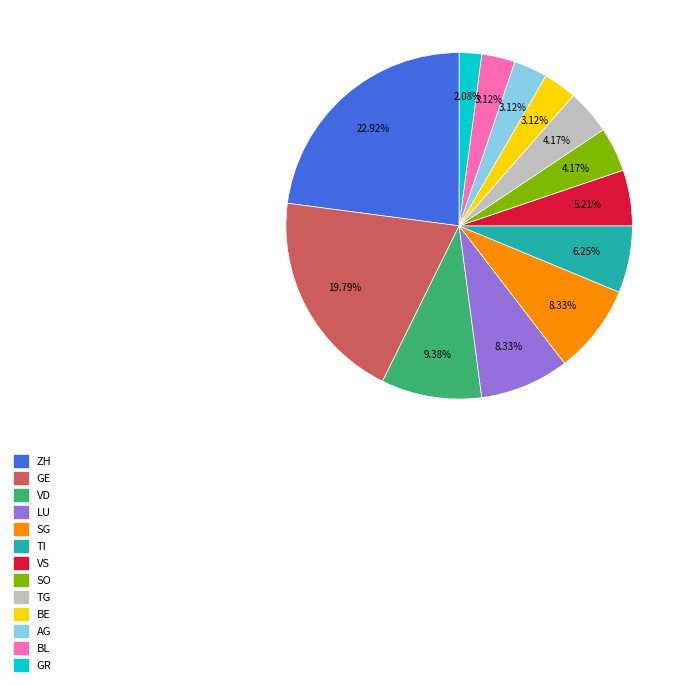

Is there any slice that represents more than half of the pie?

No